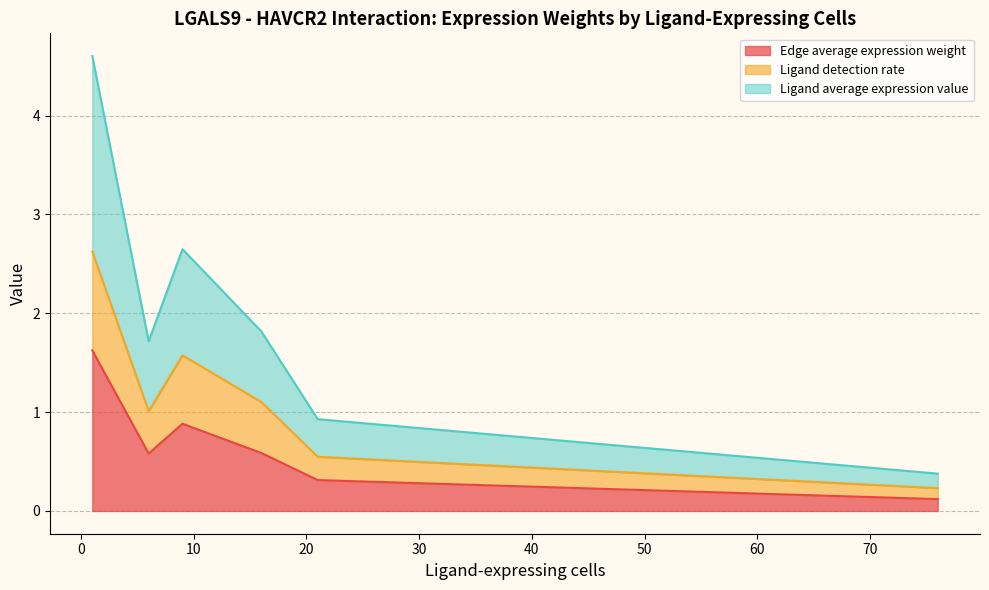

What are all the series names shown in the legend?

Edge average expression weight, Ligand detection rate, Ligand average expression value